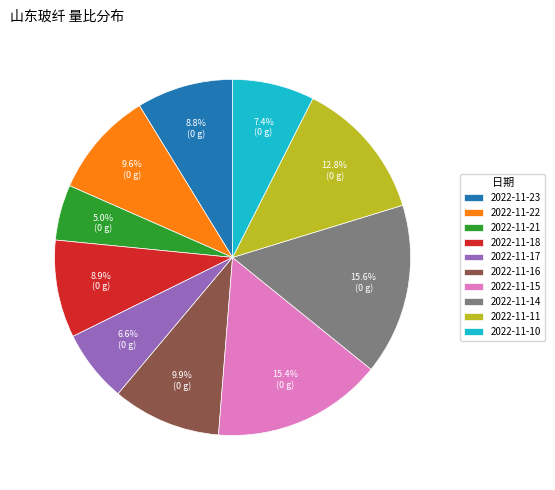

Is 2022-11-17 the majority of the pie?

No